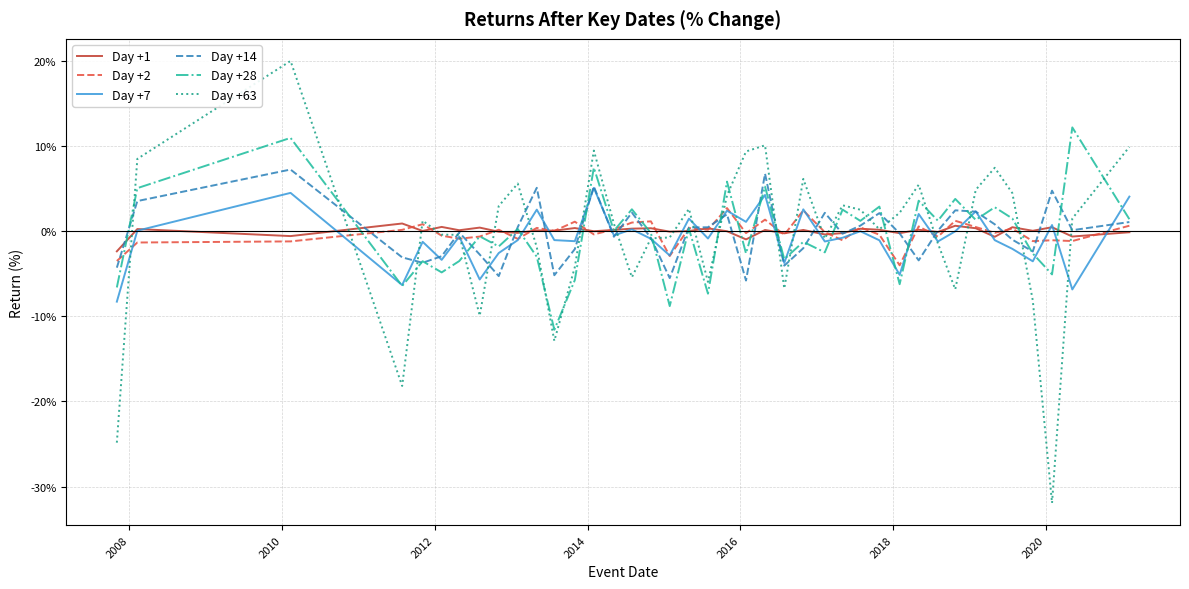

After their last crossing, which series has the higher values: Day +14 or Day +1?

Day +14